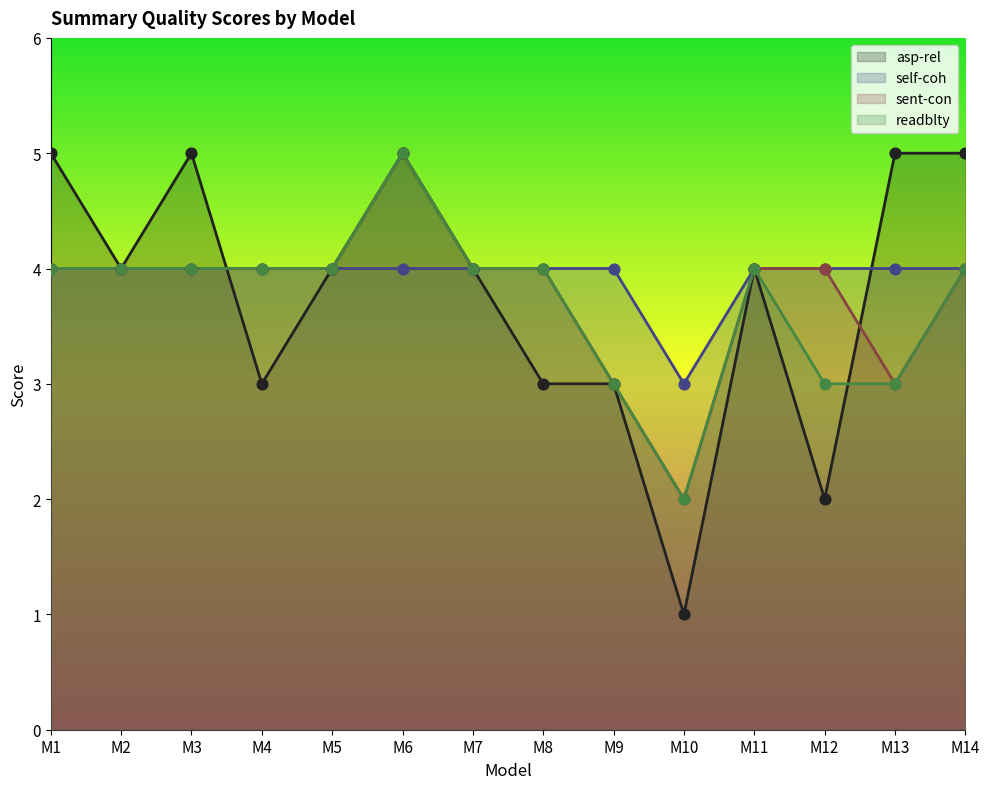

Which series contains the highest Y value?

asp-rel